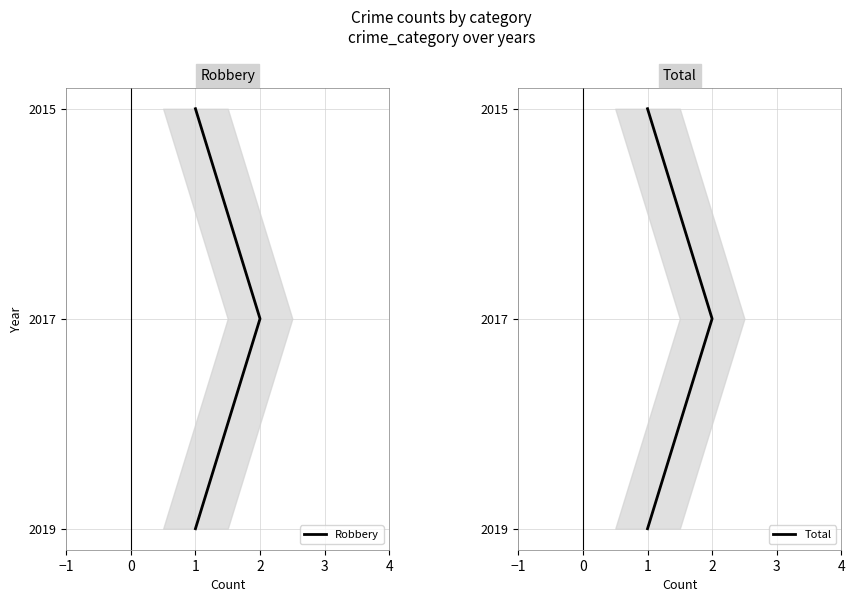

Which series has the largest total across all categories?

Robbery